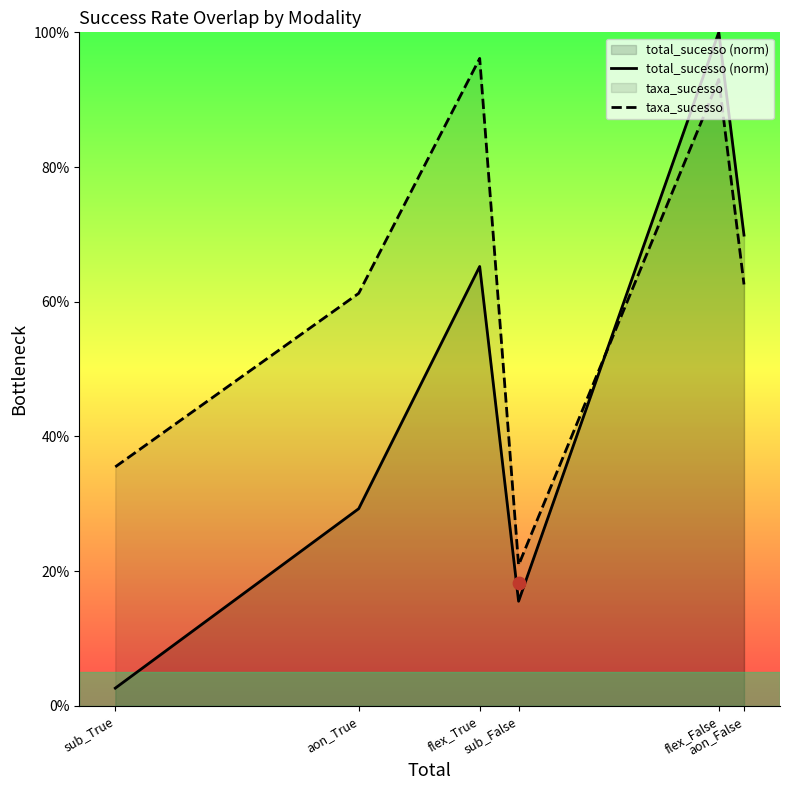

Is the value of taxa_sucesso at aon_False greater than the value of total_sucesso (norm) at aon_True?

Yes